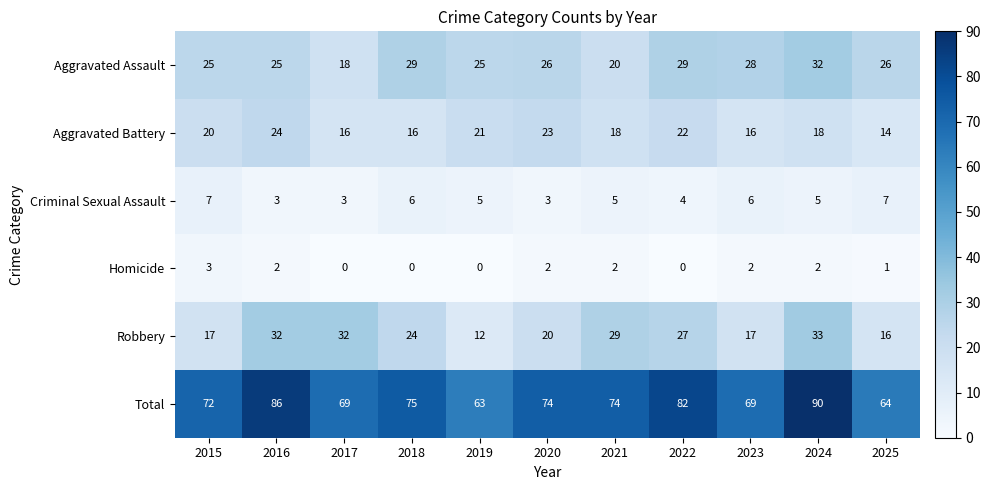

What value does the Aggravated Battery series have at 2023?

16